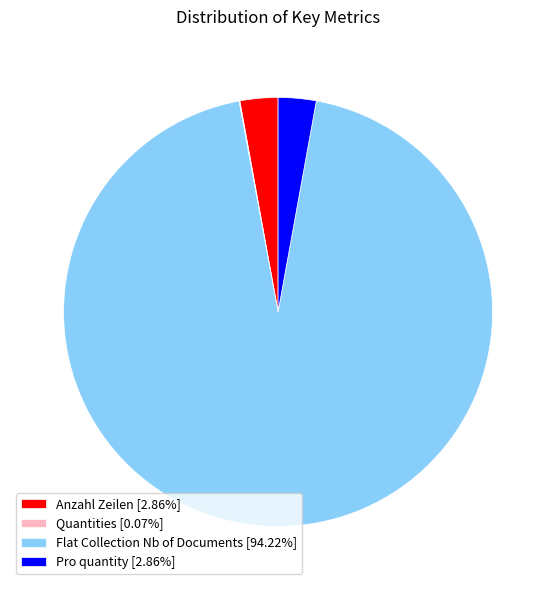

Between Flat Collection Nb of Documents and Pro quantity, which is larger?

Flat Collection Nb of Documents